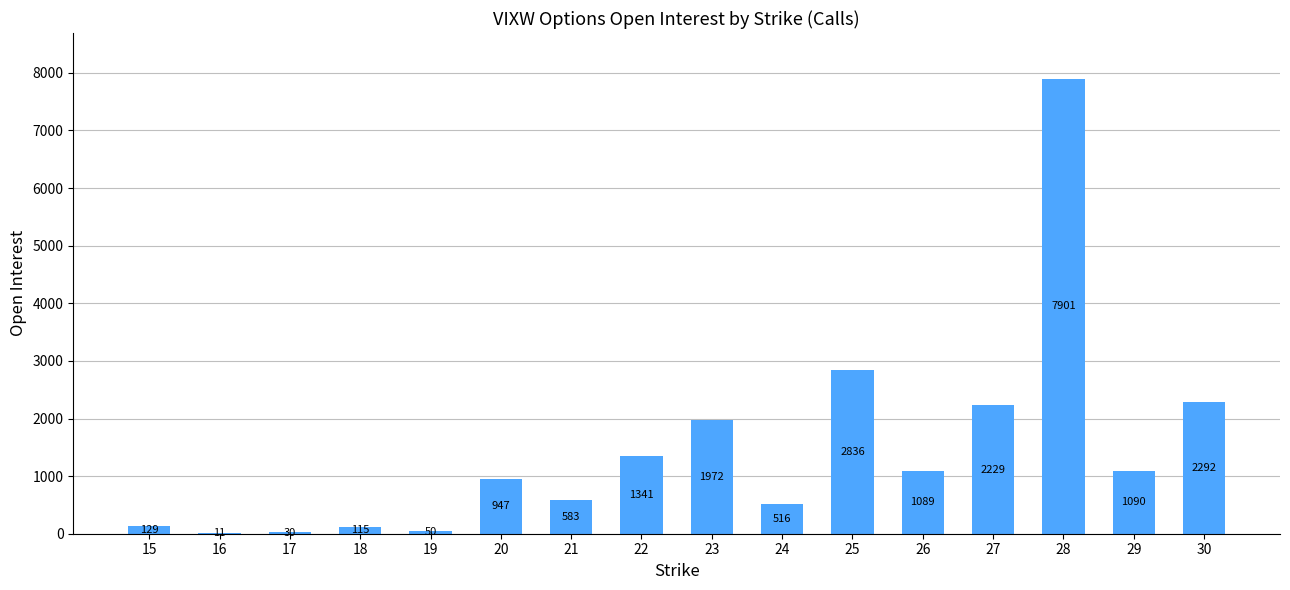

Is it true that the value at 25 is 1569?

False